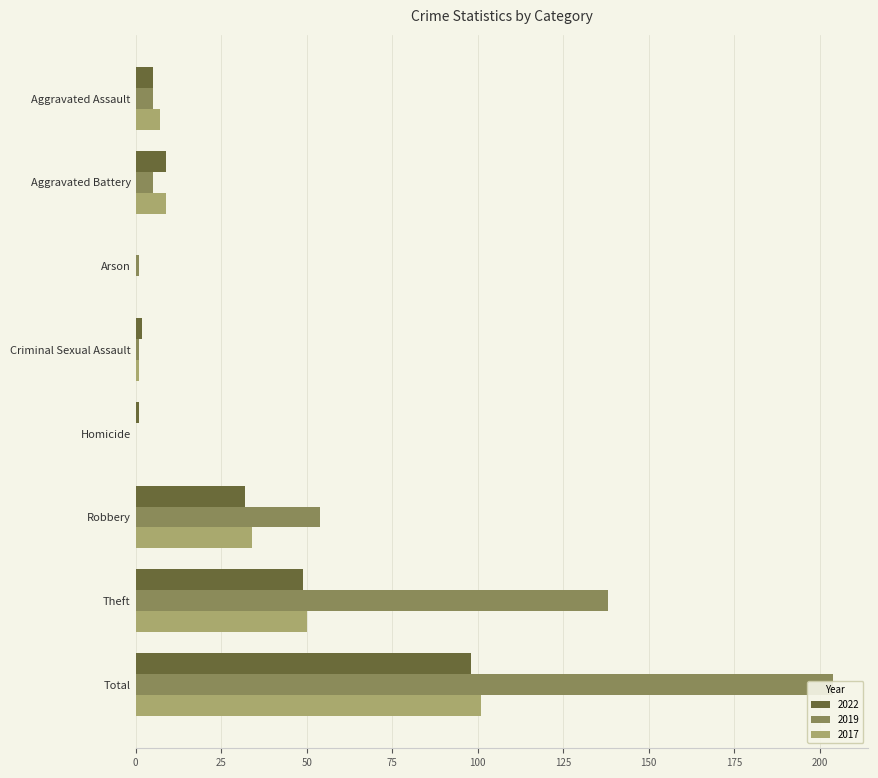

What is the total value across all series at Arson?

1